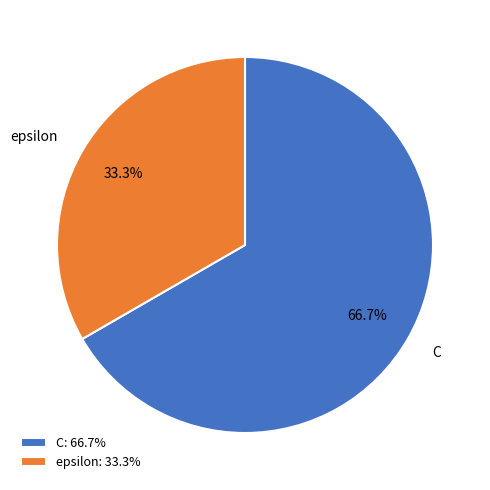

Rank the categories by value from lowest to highest.

epsilon, C